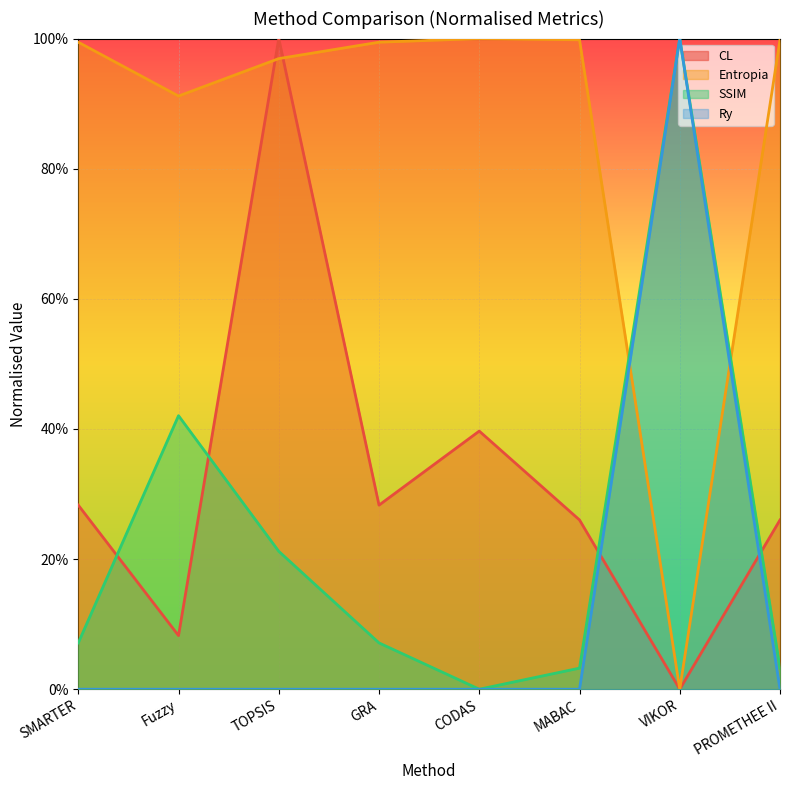

True or false: SSIM has a value of 0.0 at CODAS.

True